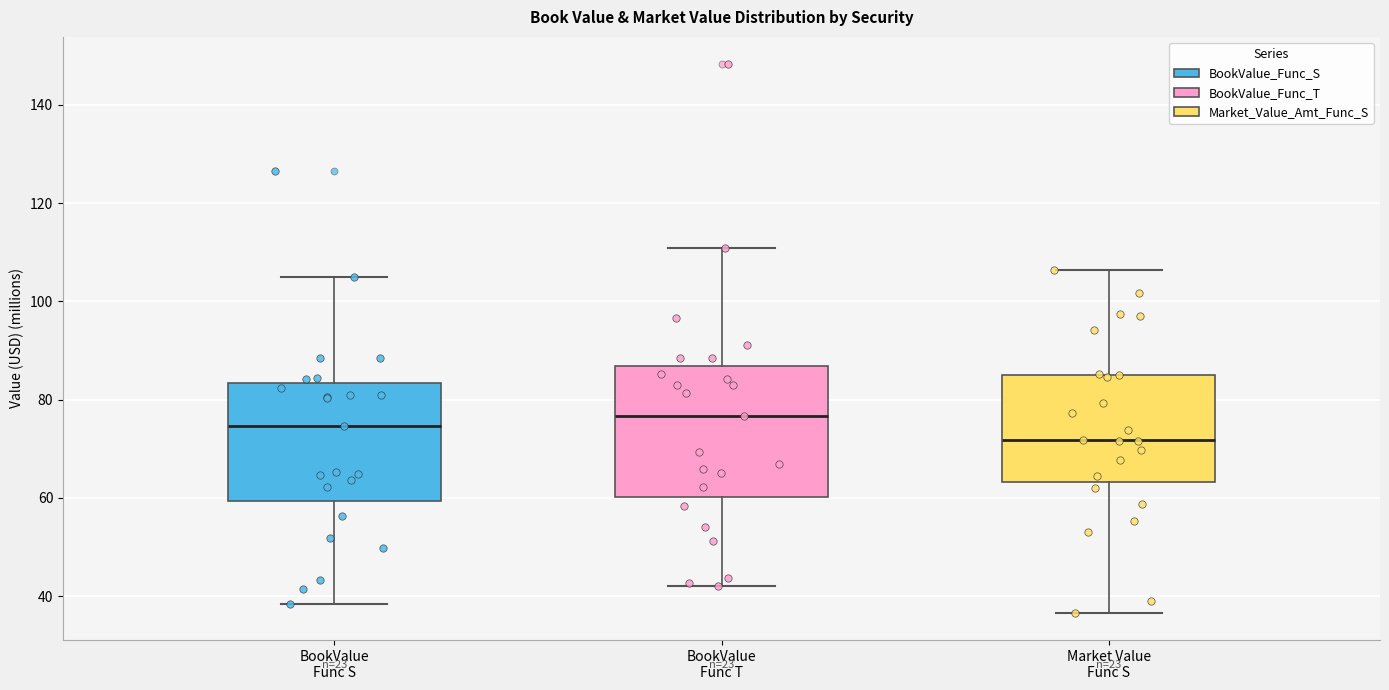

Reading left to right, transcribe this box plot: for each box, give where its median line is, the range the box spans, and where its two whiskers end, as read against the y-axis. The values are not printed on the chart, so give them approximately, as read against the axis.

BookValue Func S: median 74, box 60 to 84, whiskers 38 to 104
BookValue Func T: median 76, box 60 to 86, whiskers 42 to 110
Market Value Func S: median 72, box 64 to 86, whiskers 36 to 106